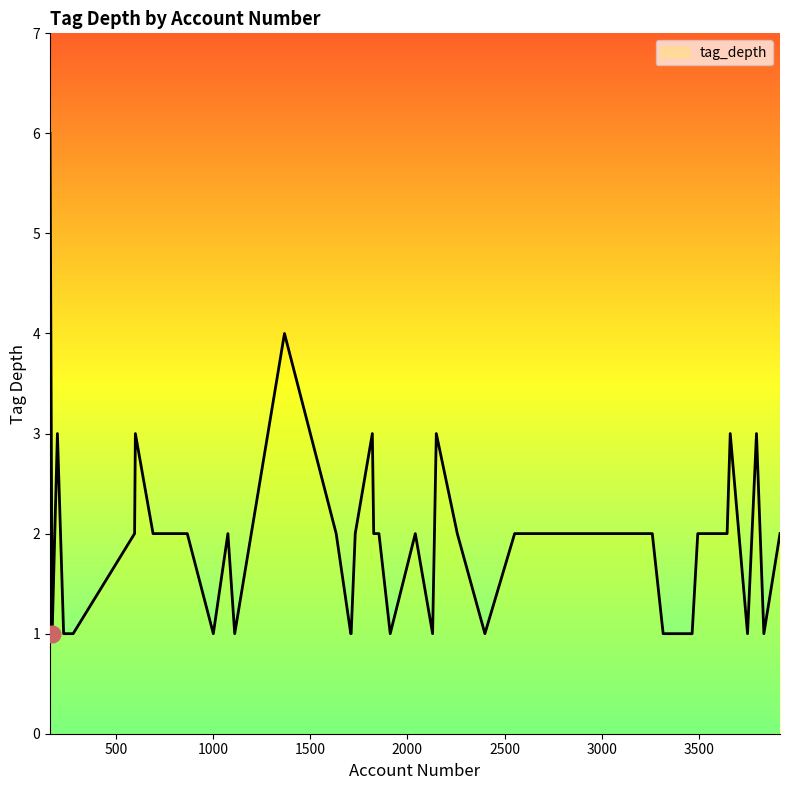

How many lines are shown in the chart?

1